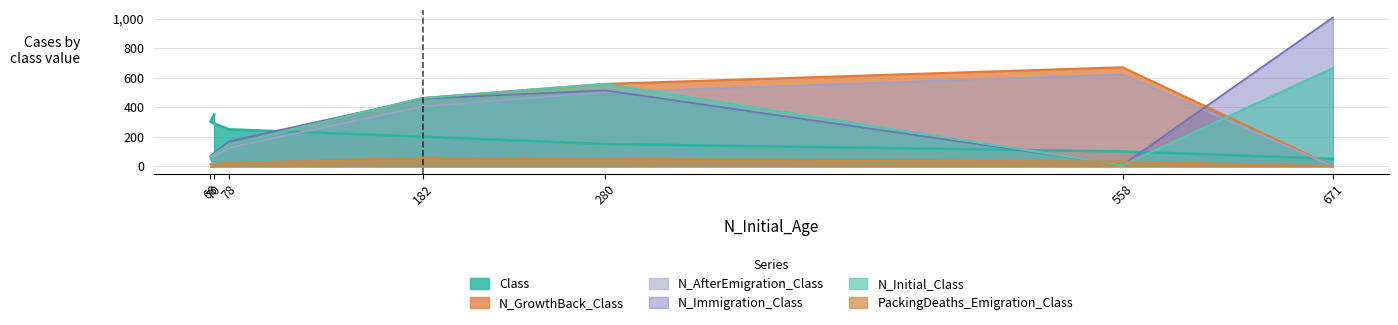

Between 280 and 70, which series saw the biggest shift?

N_GrowthBack_Class